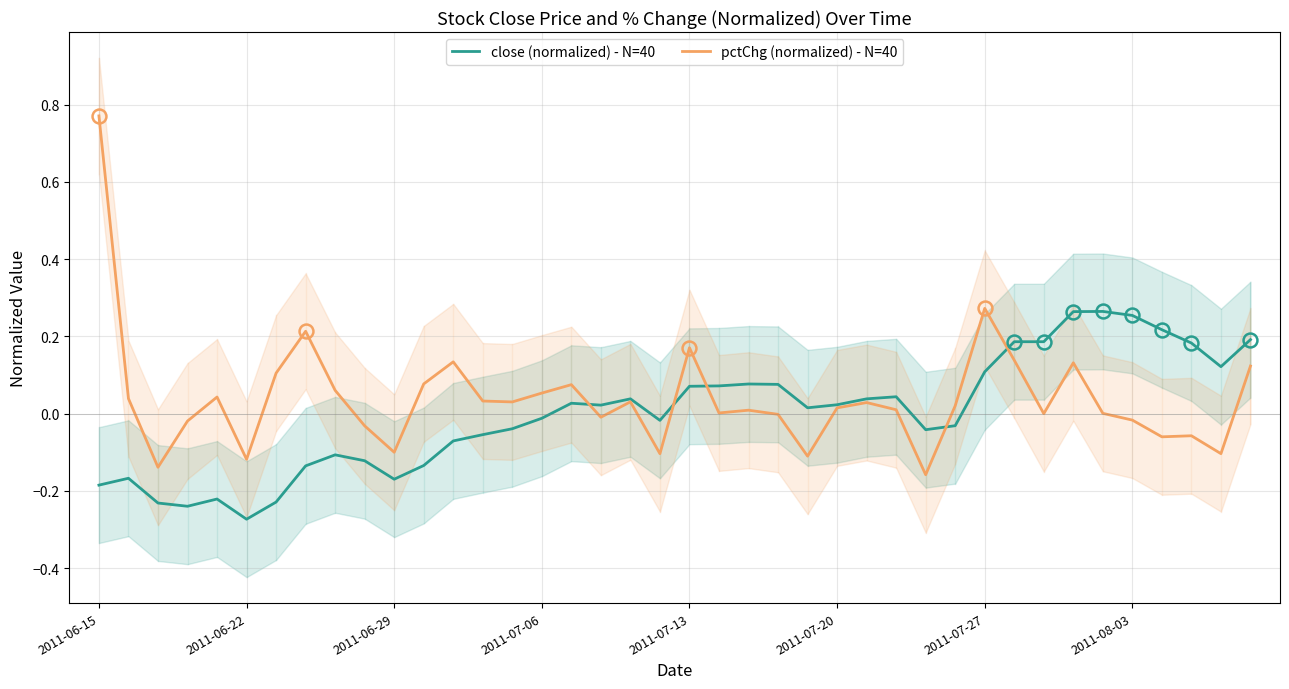

In pctChg (normalized) - N=40, how many points are higher than both neighbors (excluding endpoints)?

11